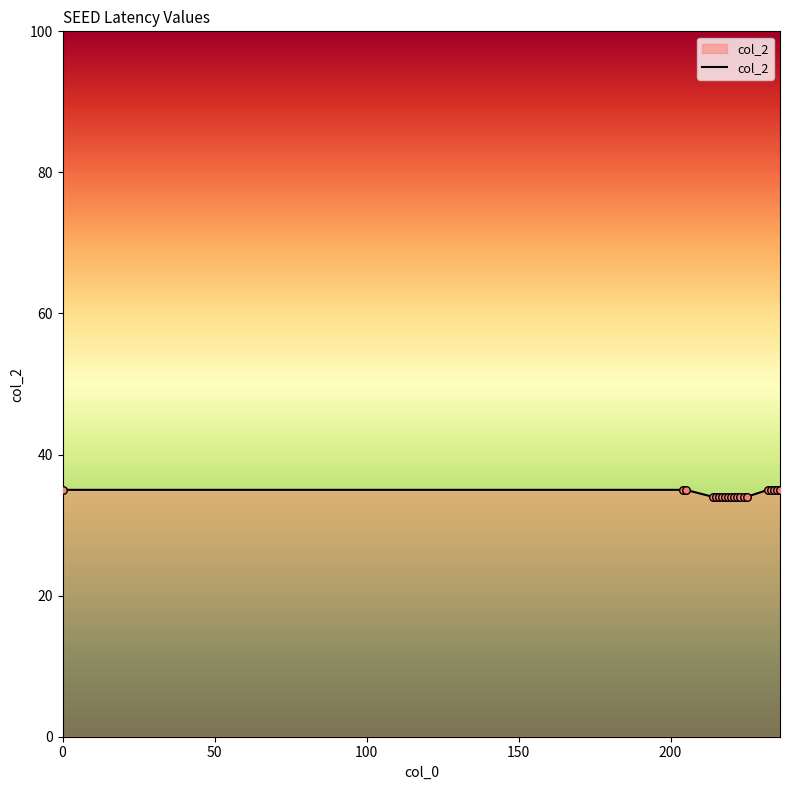

What is the maximum value shown in the chart?

35